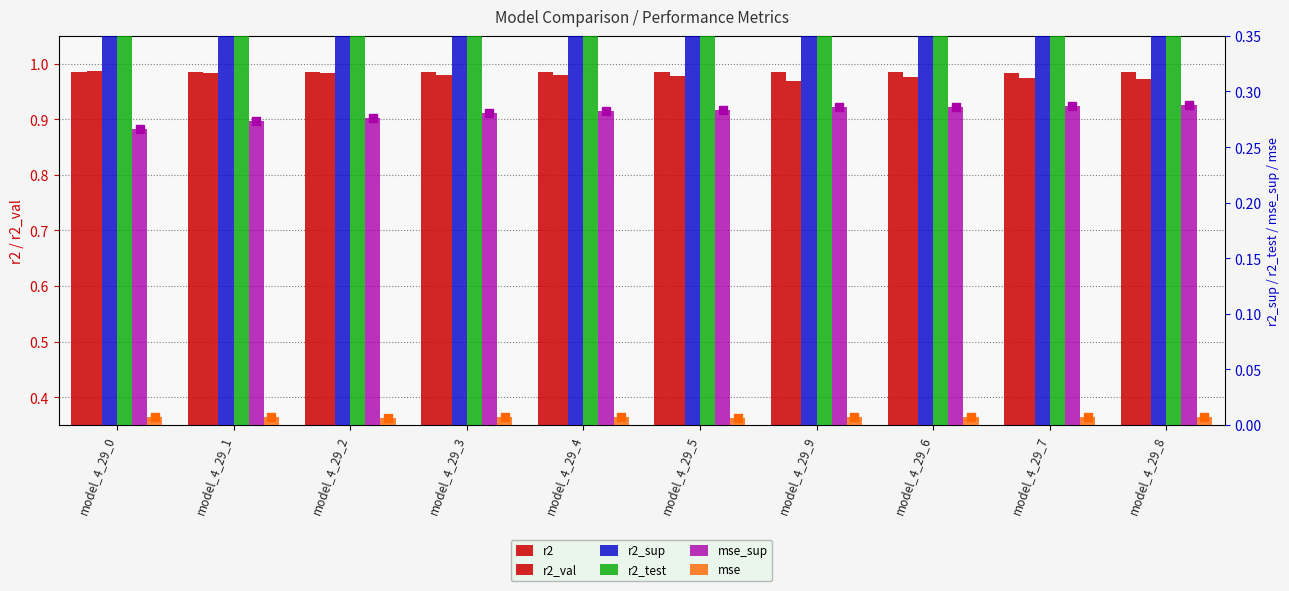

Where is r2_val nearest to the value 0?

model_4_29_9